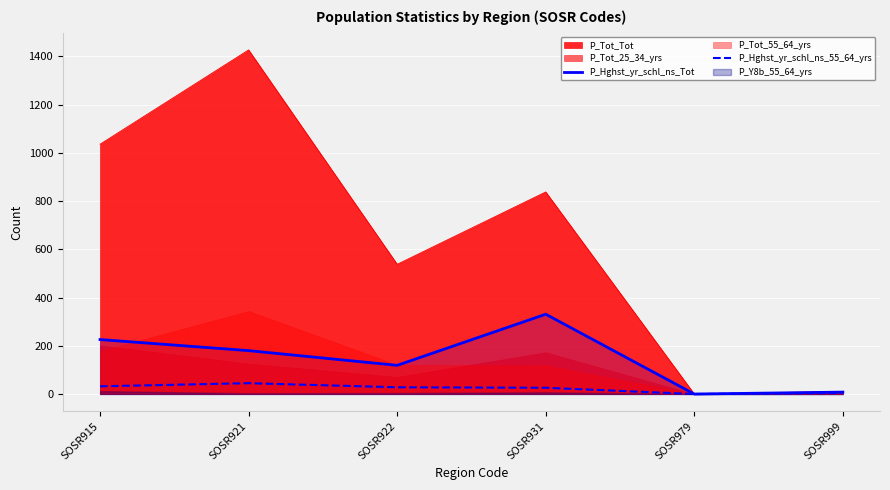

Is the value of P_Tot_Tot at SOSR921 greater than the value of P_Hghst_yr_schl_ns_55_64_yrs at SOSR931?

Yes